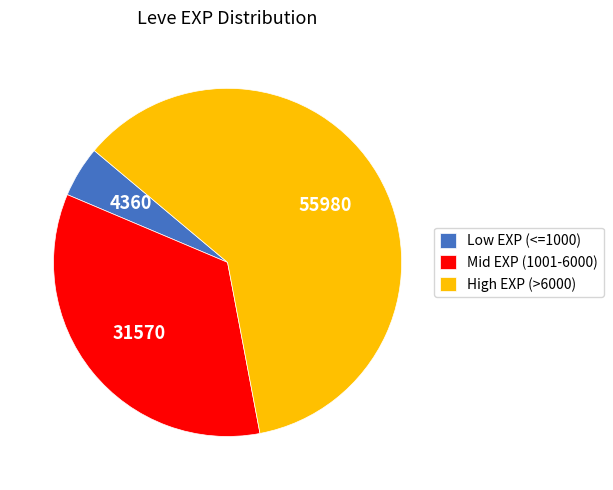

Rank the categories by value from highest to lowest.

High EXP (>6000), Mid EXP (1001-6000), Low EXP (<=1000)